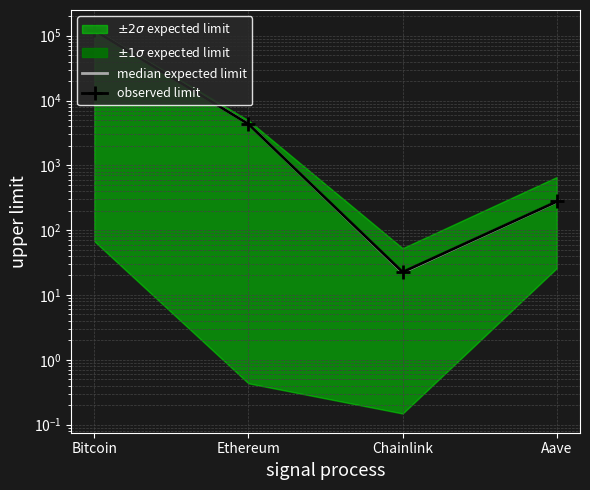

Rank the series by their maximum value, from highest to lowest.

median expected limit, observed limit